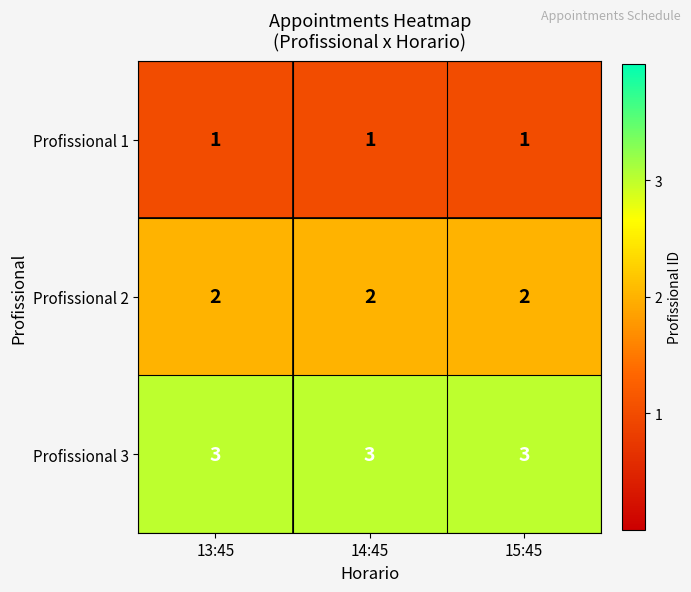

At 14:45, list the series in order from smallest to largest.

Profissional 1, Profissional 2, Profissional 3